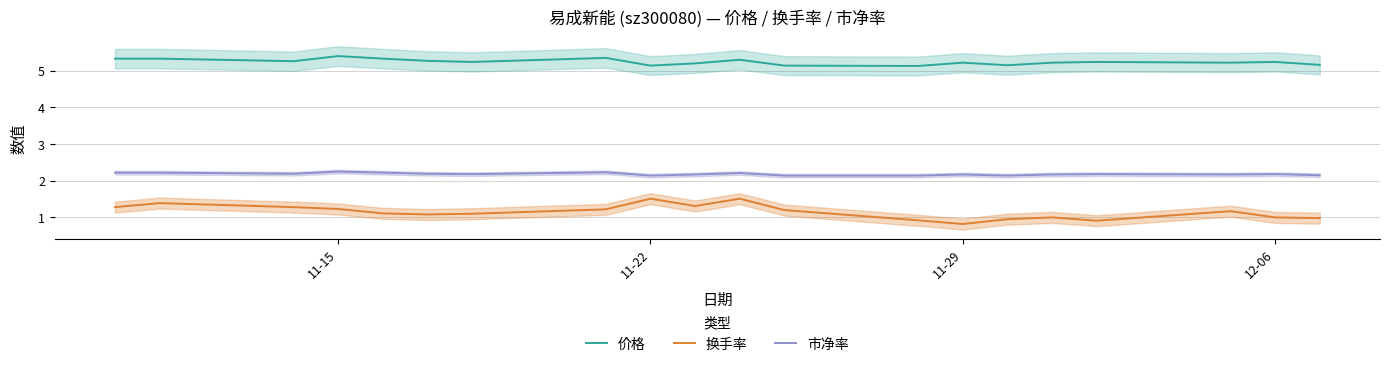

True or false: 价格 and 换手率 cross at least once.

False